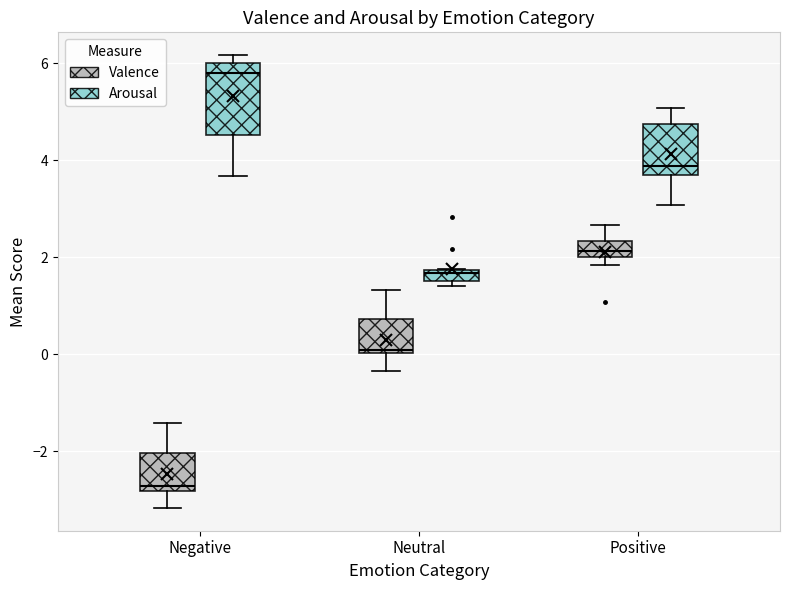

Where does the lower whisker of the box for Negative (Valence) end on the y-axis? The values are not printed on the chart, so give them approximately, as read against the axis.

-3.2